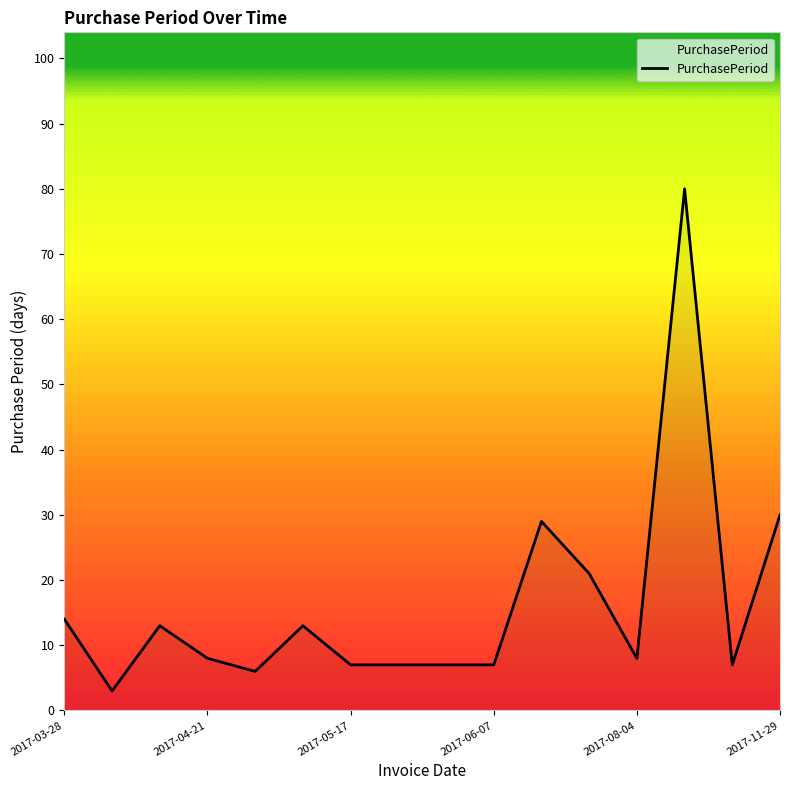

Does the chart display data point markers on the line(s)?

No